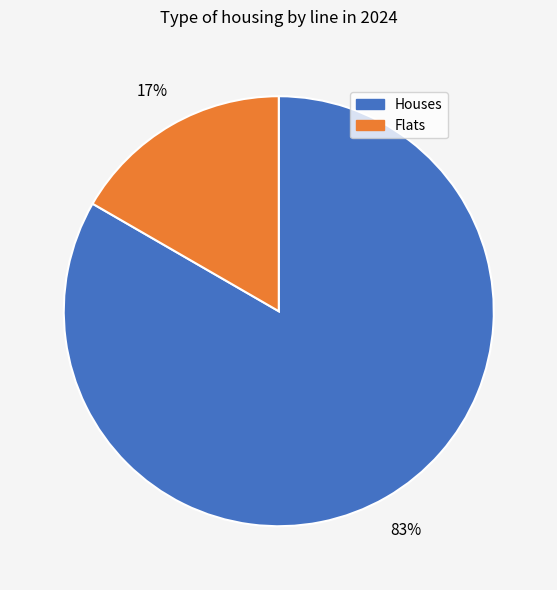

Is there any slice that represents more than half of the pie?

Yes